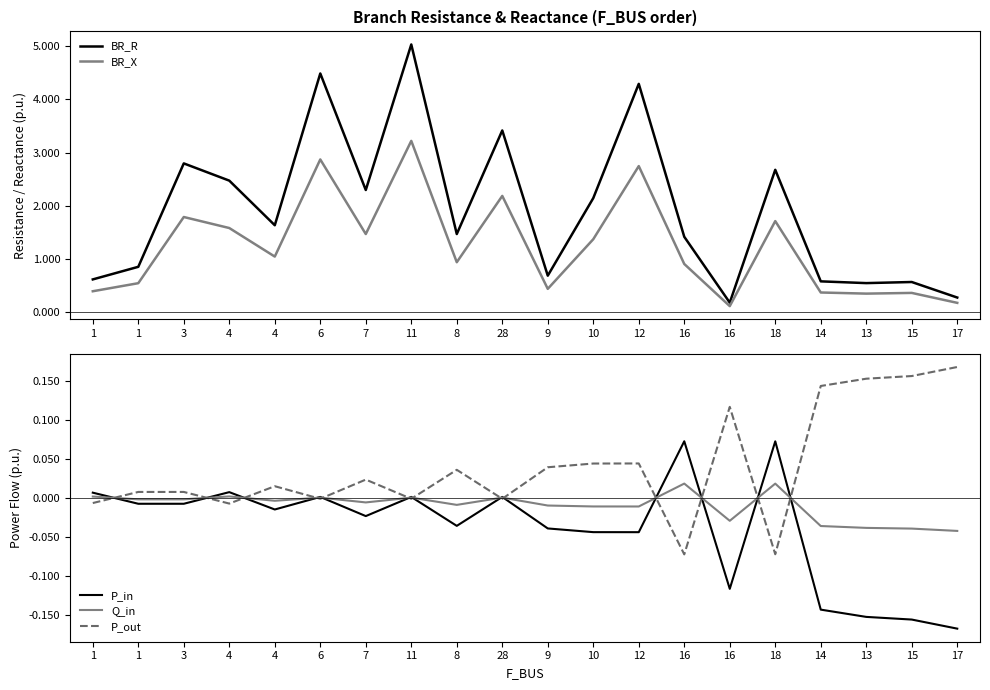

At which category does P_in reach its first local peak?

4